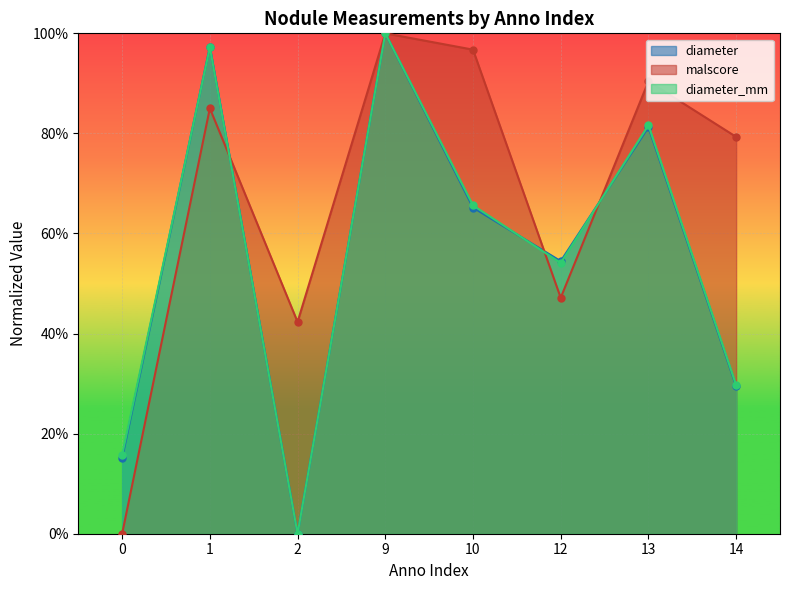

What are all the series names shown in the legend?

diameter, malscore, diameter_mm